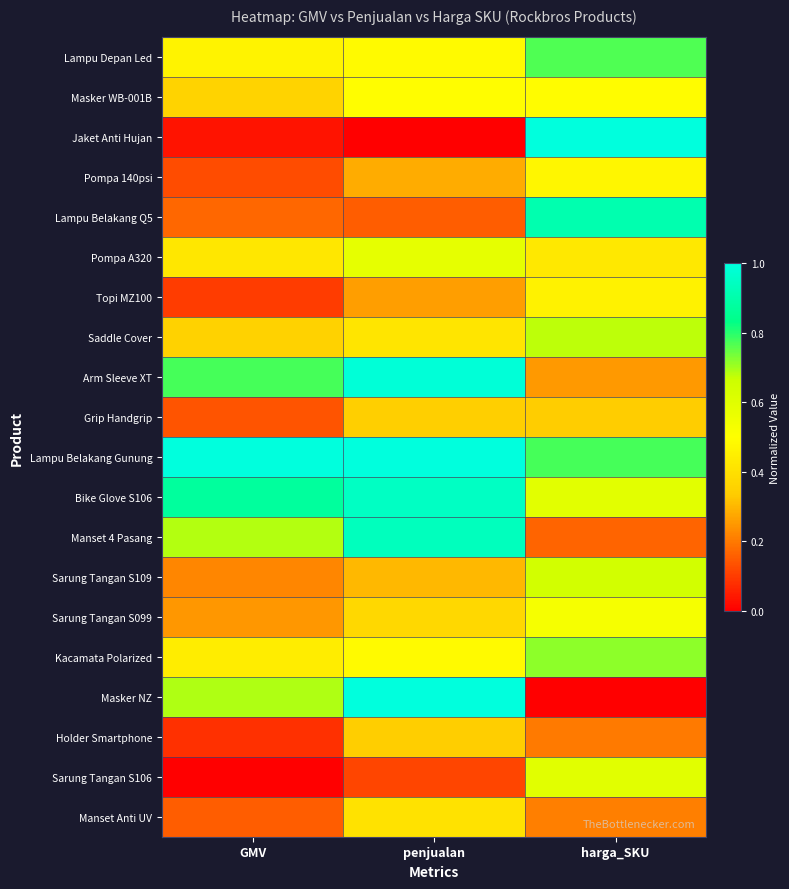

Reading left to right, what are all the values shown in this chart?

Lampu Depan Led: GMV=0.5	penjualan=0.5	harga_SKU=0.8
Masker WB-001B: GMV=0.4	penjualan=0.5	harga_SKU=0.5
Jaket Anti Hujan: GMV=0.0	penjualan=0.0	harga_SKU=1.0
Pompa 140psi: GMV=0.1	penjualan=0.3	harga_SKU=0.5
Lampu Belakang Q5: GMV=0.2	penjualan=0.2	harga_SKU=0.9
Pompa A320: GMV=0.4	penjualan=0.6	harga_SKU=0.4
Topi MZ100: GMV=0.1	penjualan=0.3	harga_SKU=0.5
Saddle Cover: GMV=0.4	penjualan=0.4	harga_SKU=0.7
Arm Sleeve XT: GMV=0.8	penjualan=1.0	harga_SKU=0.3
Grip Handgrip: GMV=0.1	penjualan=0.3	harga_SKU=0.3
Lampu Belakang Gunung: GMV=1.0	penjualan=1.0	harga_SKU=0.8
Bike Glove S106: GMV=0.9	penjualan=0.9	harga_SKU=0.6
Manset 4 Pasang: GMV=0.7	penjualan=0.9	harga_SKU=0.2
Sarung Tangan S109: GMV=0.2	penjualan=0.3	harga_SKU=0.6
Sarung Tangan S099: GMV=0.2	penjualan=0.4	harga_SKU=0.5
Kacamata Polarized: GMV=0.4	penjualan=0.5	harga_SKU=0.7
Masker NZ: GMV=0.7	penjualan=1.0	harga_SKU=0.0
Holder Smartphone: GMV=0.1	penjualan=0.3	harga_SKU=0.2
Sarung Tangan S106: GMV=0.0	penjualan=0.1	harga_SKU=0.6
Manset Anti UV: GMV=0.2	penjualan=0.4	harga_SKU=0.2